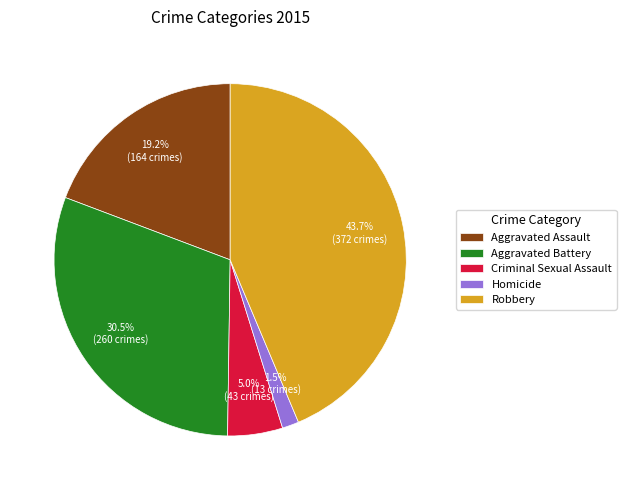

Which has a higher value, Robbery or Aggravated Assault?

Robbery